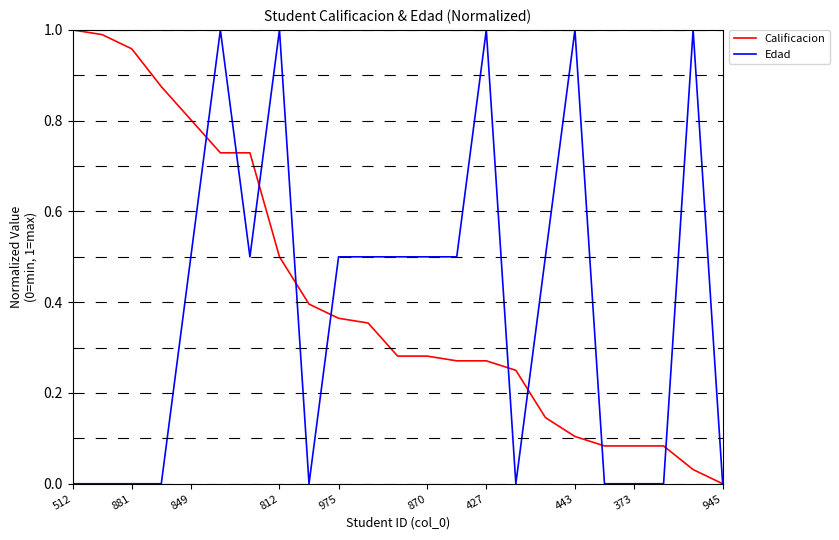

At which label is Edad closest to 0?

512